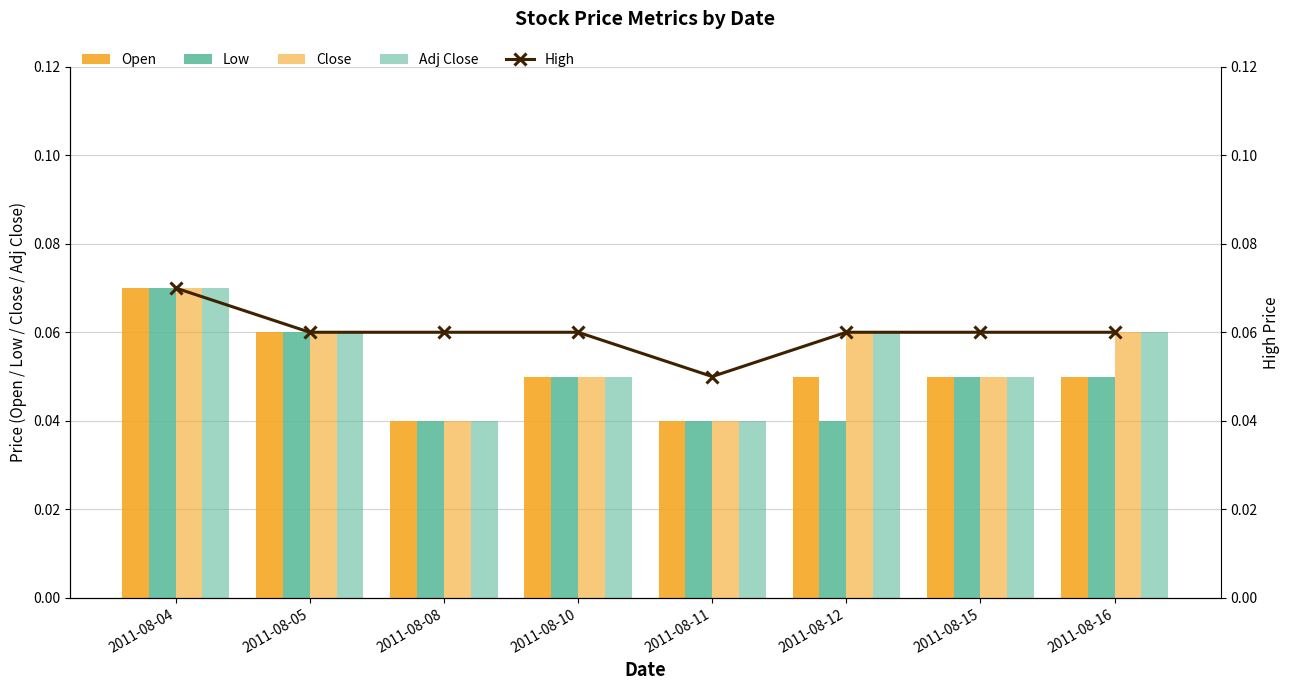

At how many categories does at least one series exceed 0?

8